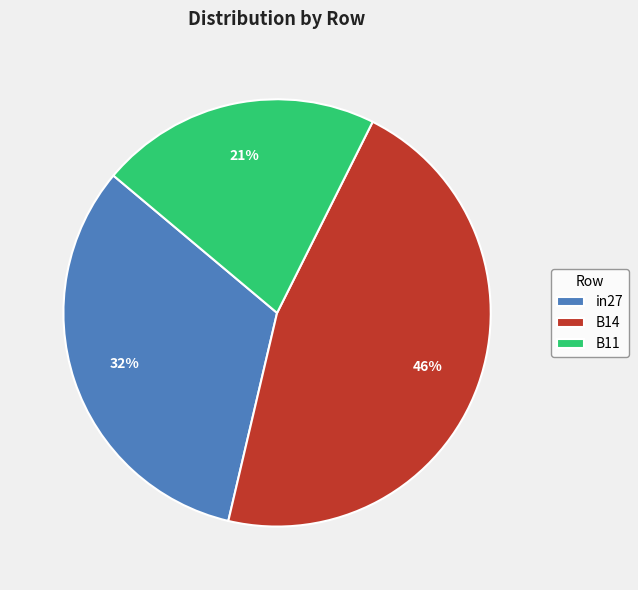

Is the sum of B14 and in27 greater than half?

Yes